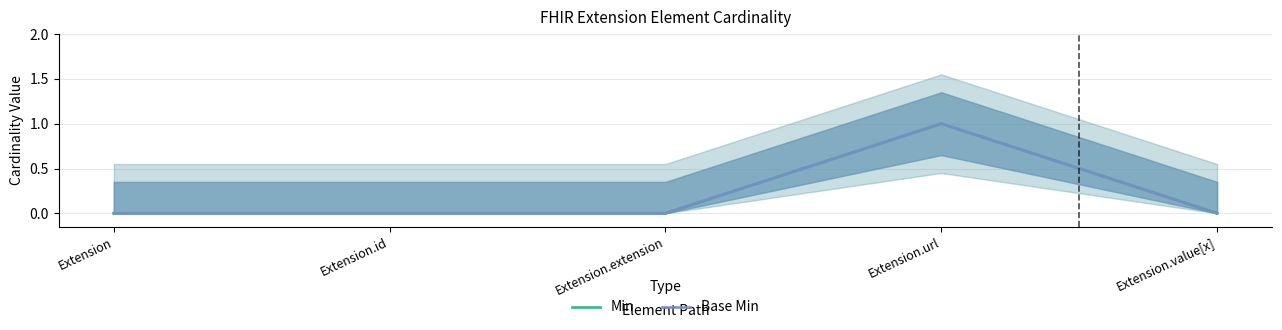

What are all the series names shown in the legend?

Min, Base Min